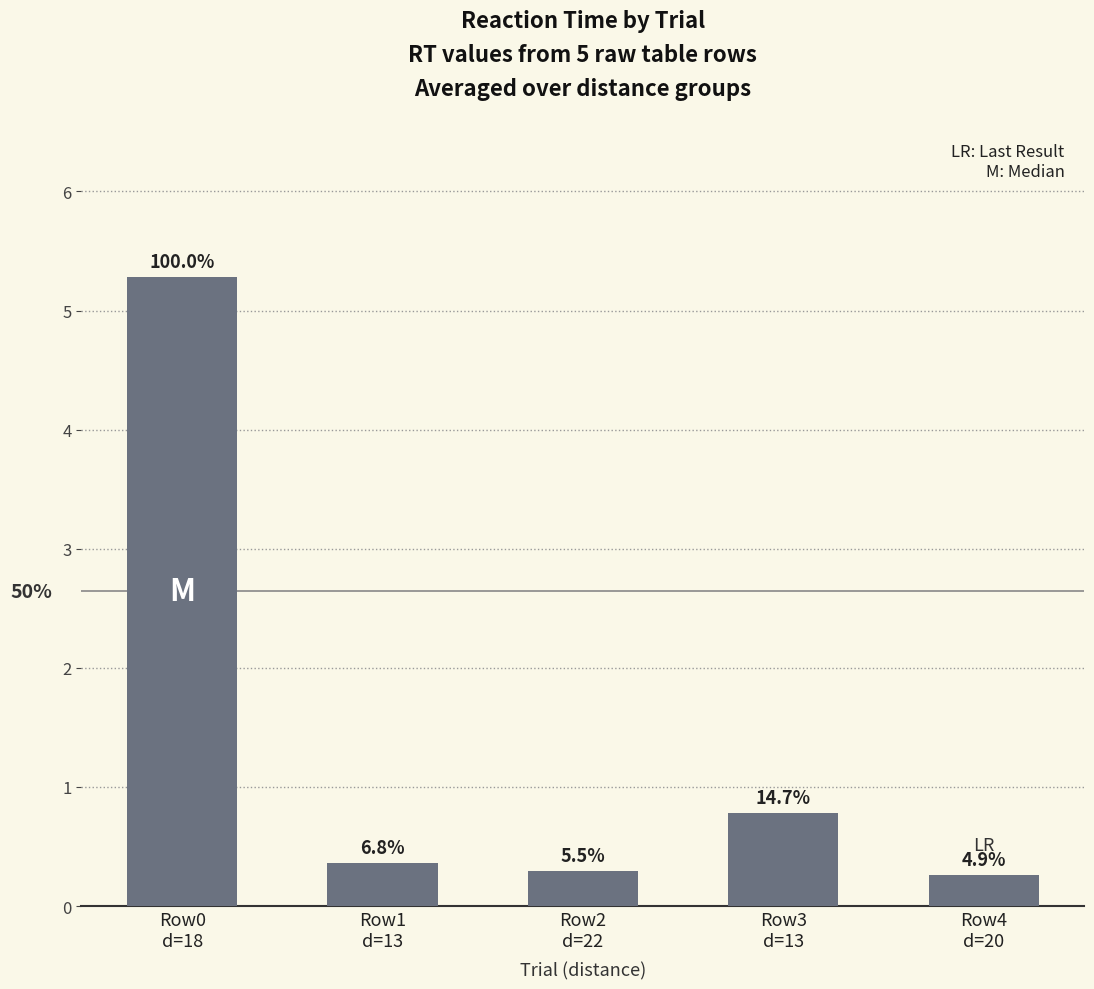

Rank the categories by value from highest to lowest.

Row0
d=18, Row3
d=13, Row1
d=13, Row2
d=22, Row4
d=20